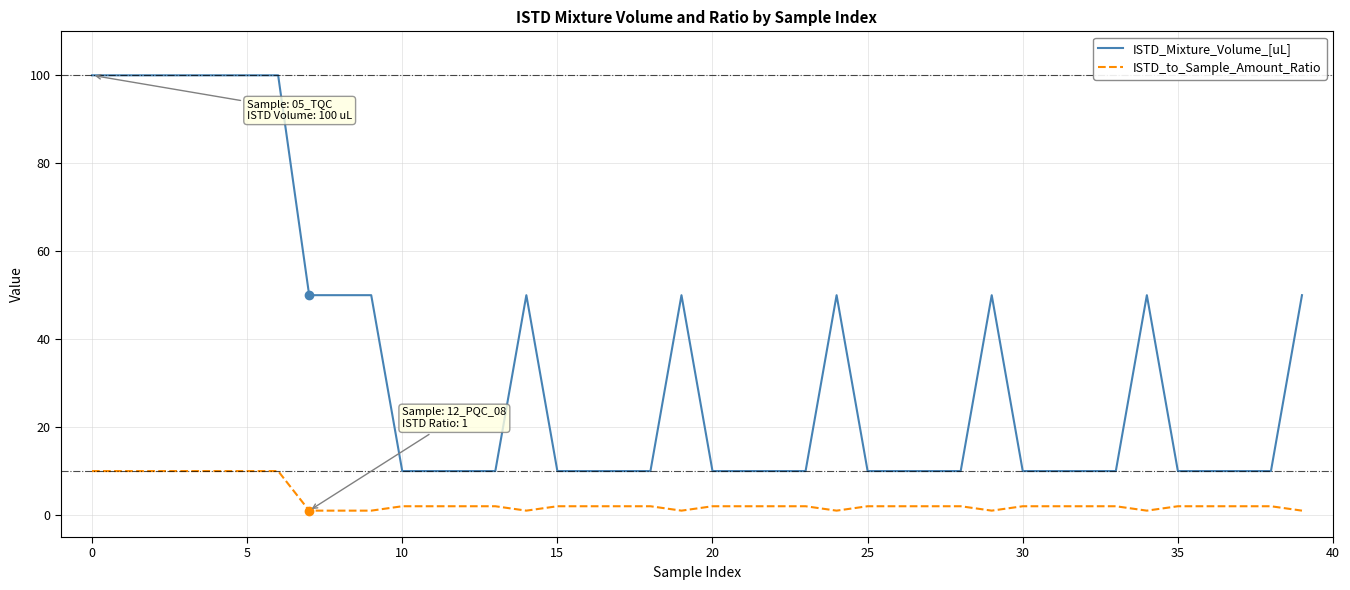

Rank the series by their average value, from lowest to highest.

ISTD_to_Sample_Amount_Ratio, ISTD_Mixture_Volume_[uL]